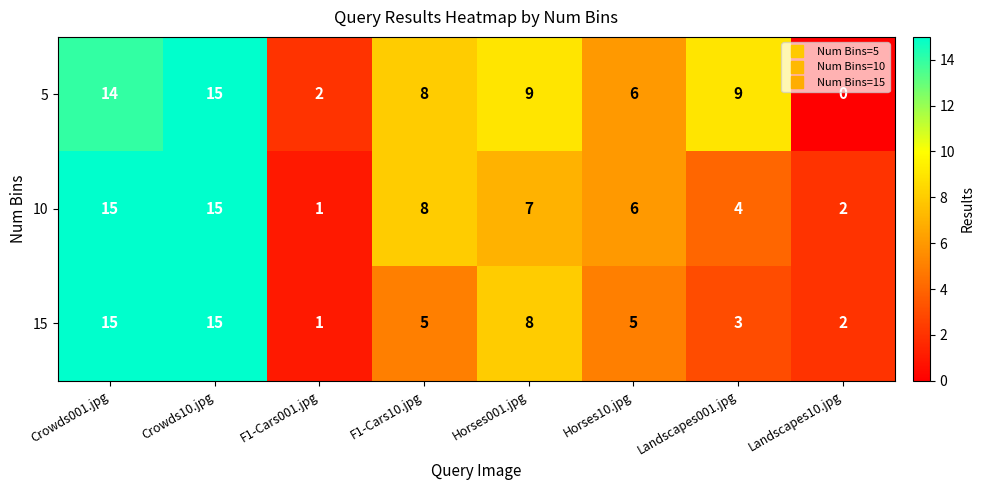

Reading right to left, list all the values displayed in this chart.

5: 0	9	6	9	8	2	15	14
10: 2	4	6	7	8	1	15	15
15: 2	3	5	8	5	1	15	15